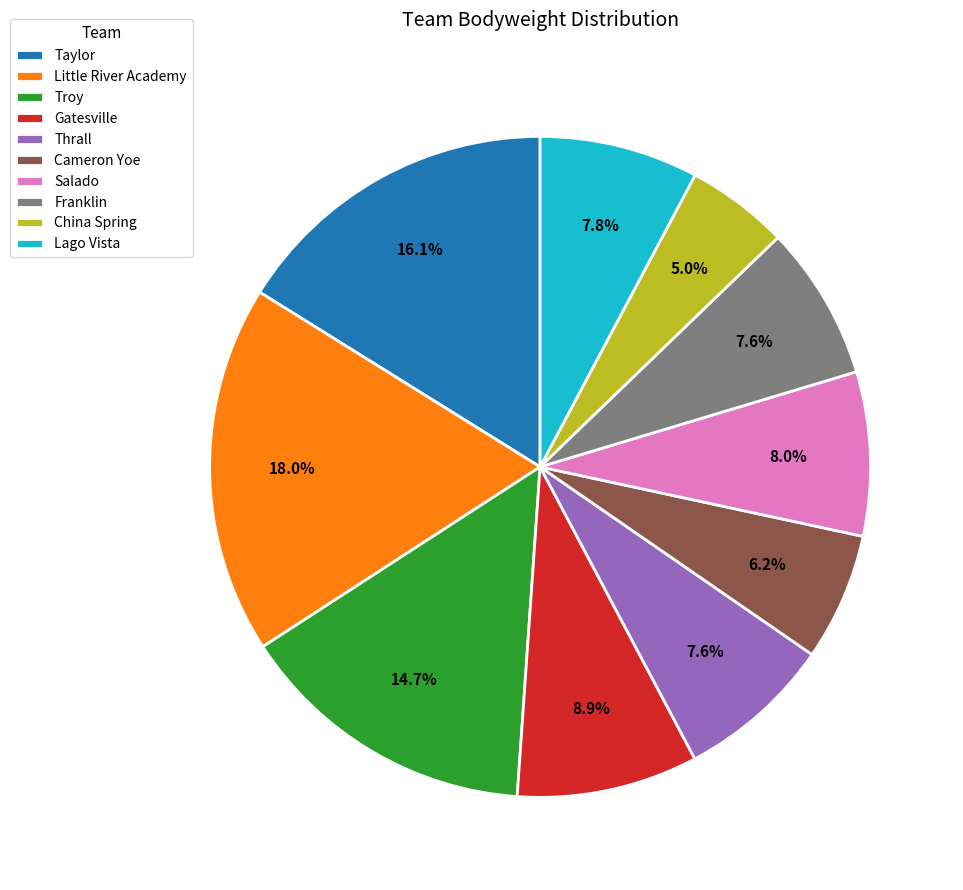

Combined, do Gatesville and Thrall account for over 50%?

No